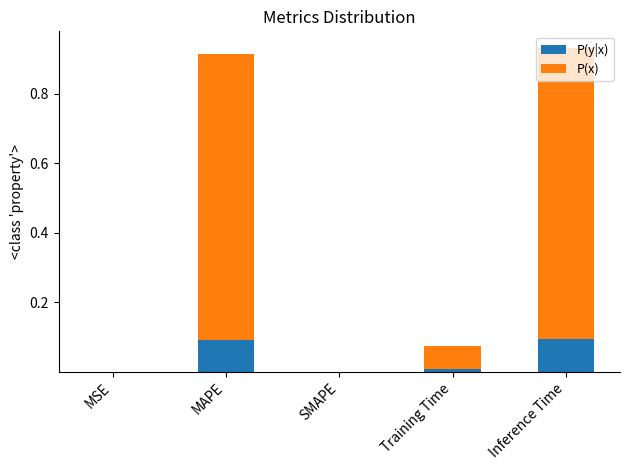

The P(y|x) series shows 0.0 at Training Time. True or false?

True